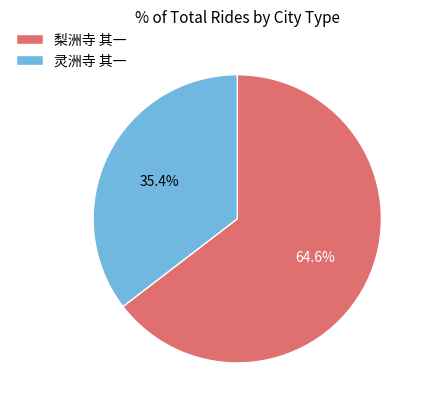

What percentage is the 梨洲寺 其一 slice, to the nearest percent?

65%